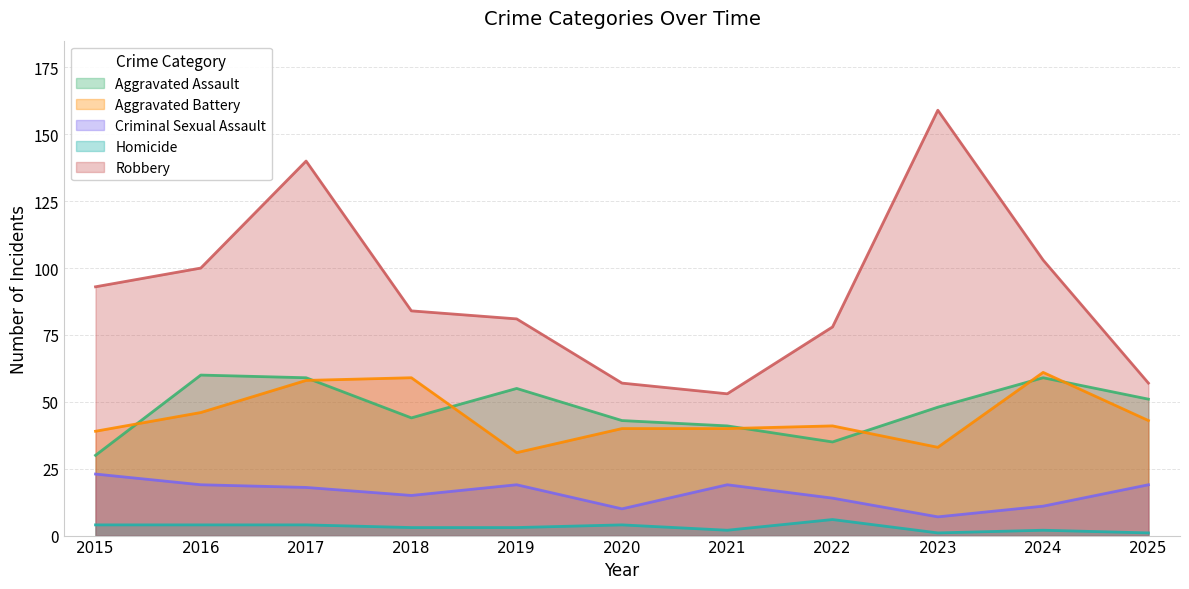

Which series has the largest range (max minus min)?

Robbery